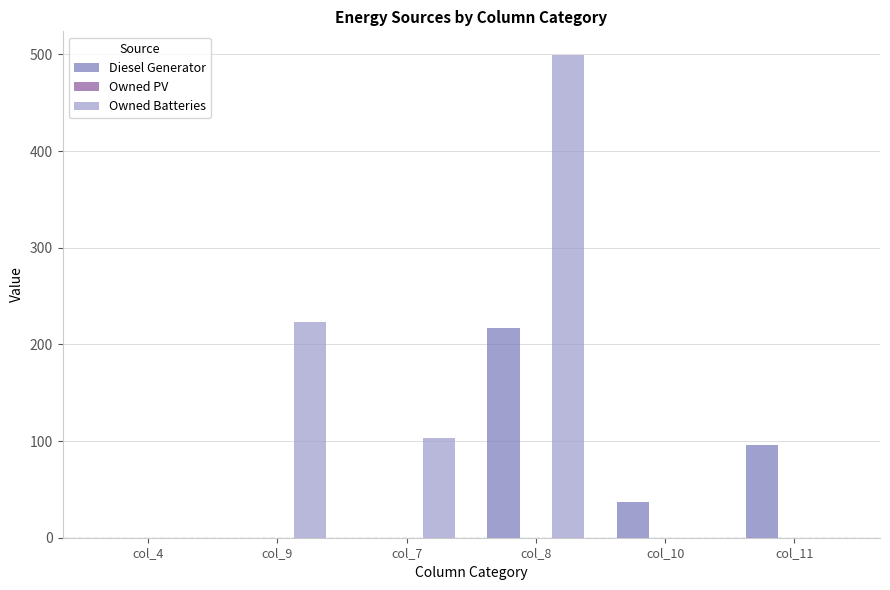

What is the difference between the Owned Batteries values at col_10 and col_7?

103